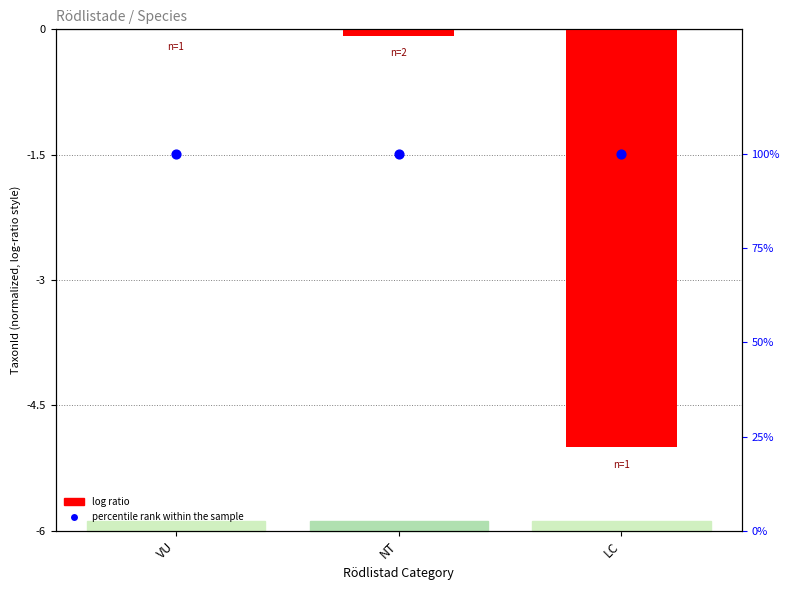

Is the value of log ratio at NT greater than the value of percentile rank within the sample at LC?

No